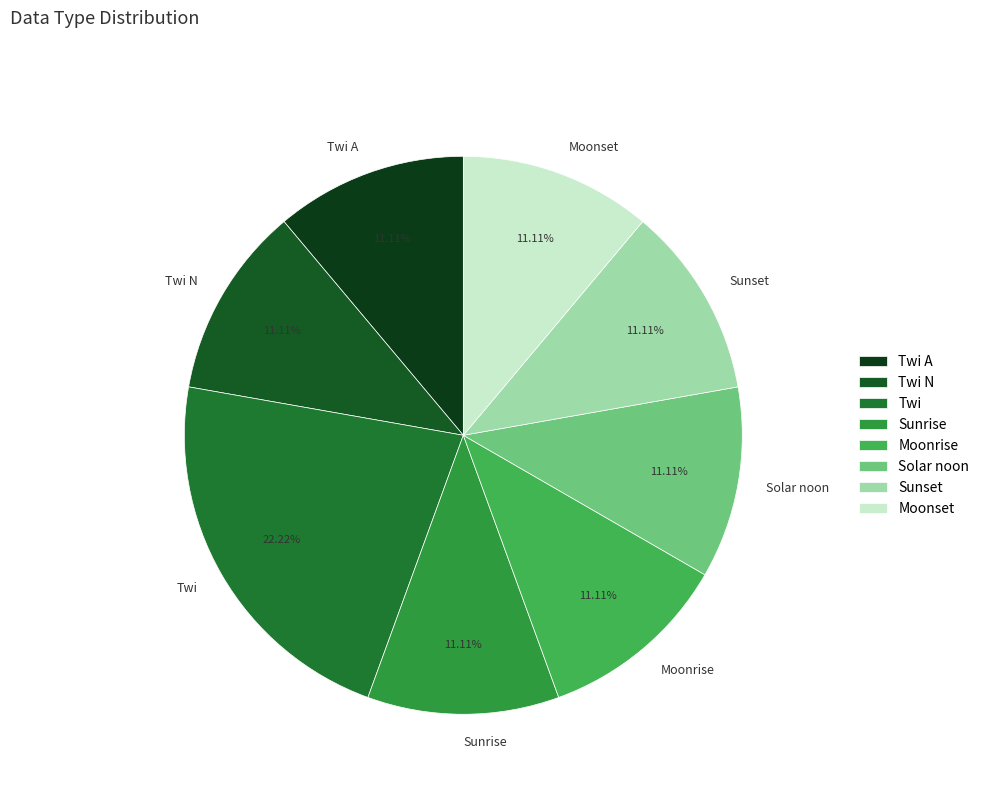

To the nearest percent, what is the difference between the Moonset and Twi slice percentages?

11%